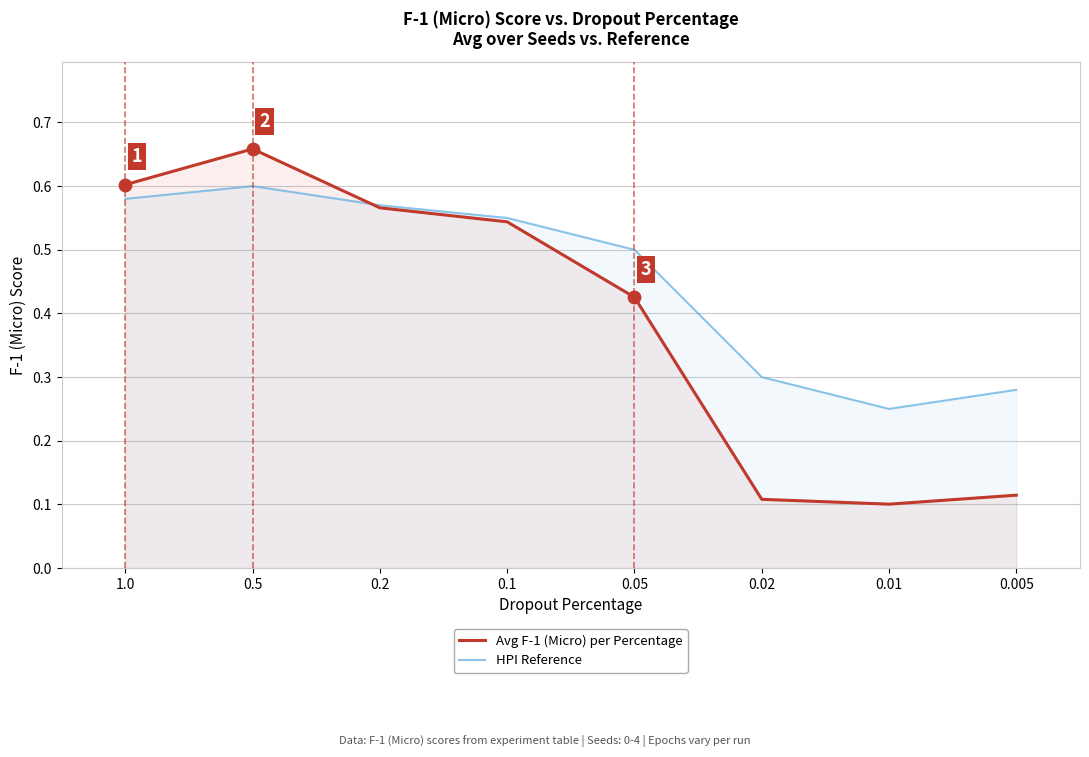

Is the value of HPI Reference at 0.05 greater than the value of Avg F-1 (Micro) per Percentage at 0.005?

Yes